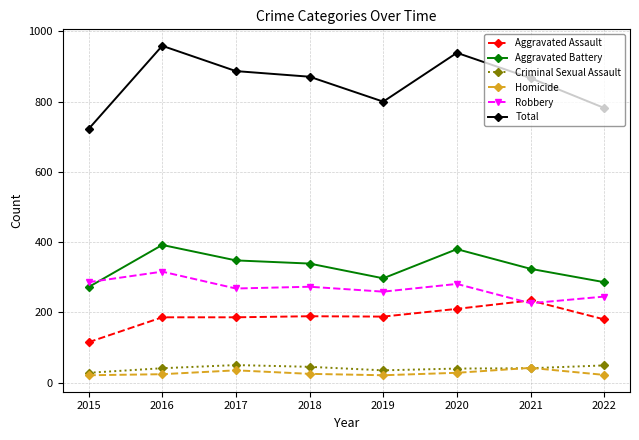

True or false: Total has more than 0 points higher than both neighbors.

True